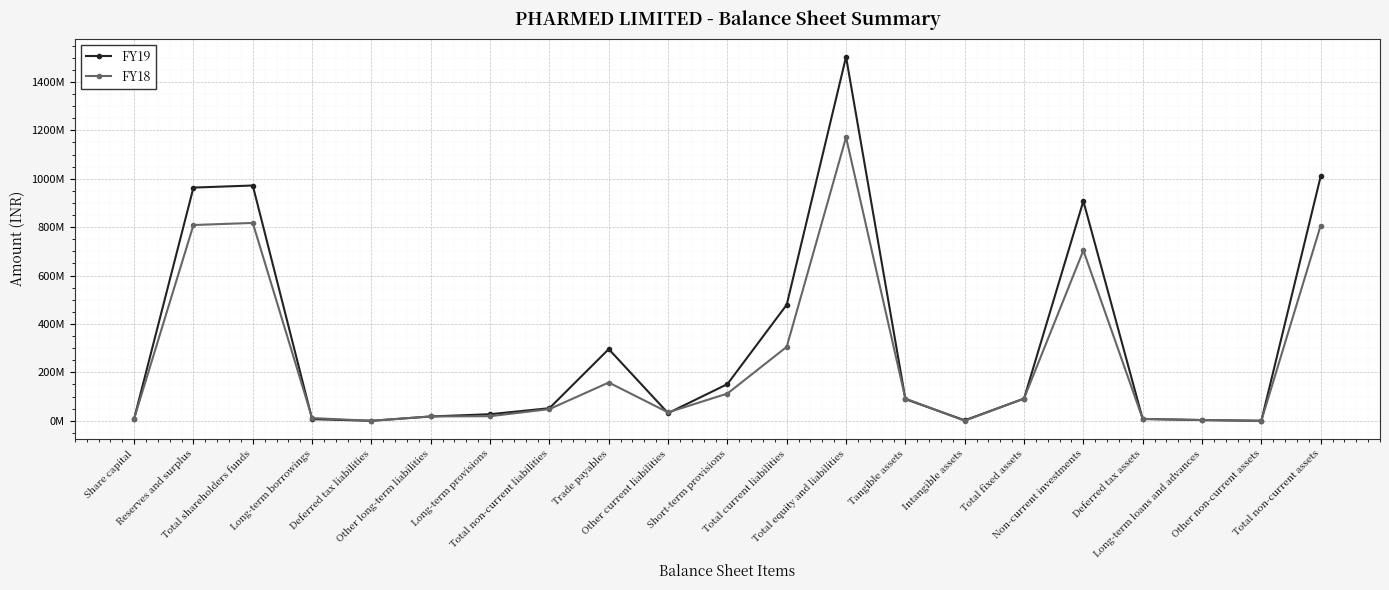

Rank the series by their maximum value, from lowest to highest.

FY18, FY19